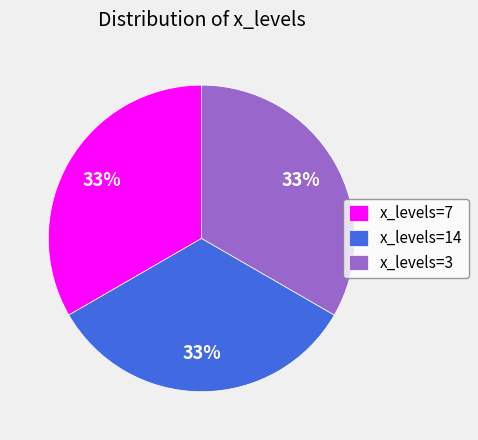

True or false: x_levels=7 accounts for 33% of the total.

True